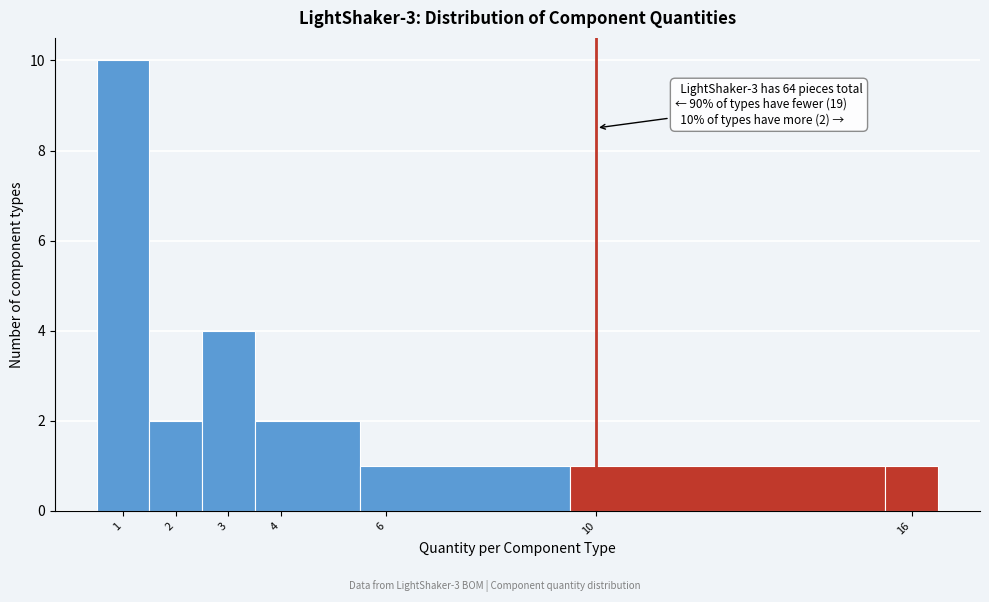

Which range on the x-axis has the tallest bar?

0.5 to 1.5